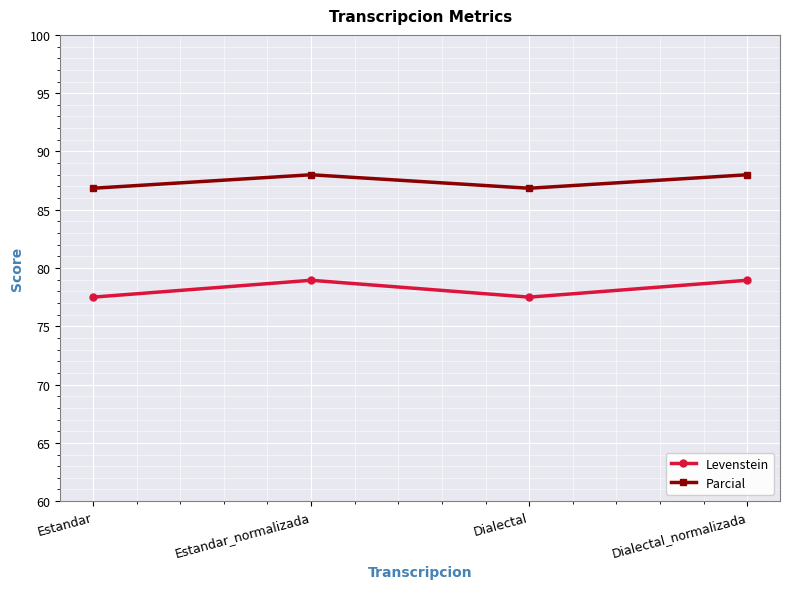

Is the value of Levenstein at Estandar greater than the value of Parcial at Dialectal_normalizada?

No